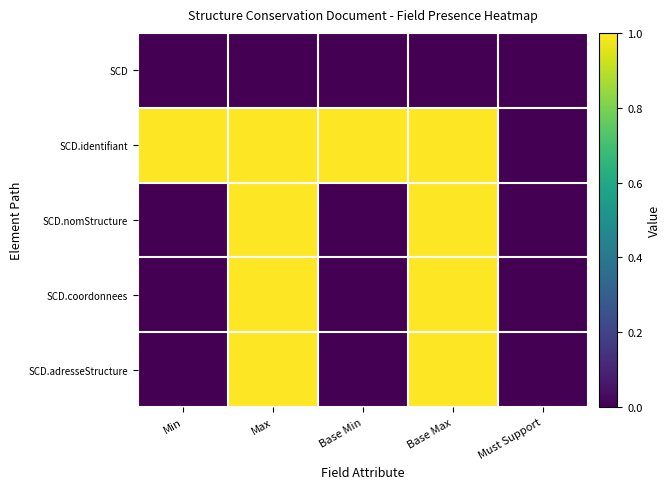

At which category is the sum across all series the highest?

Max